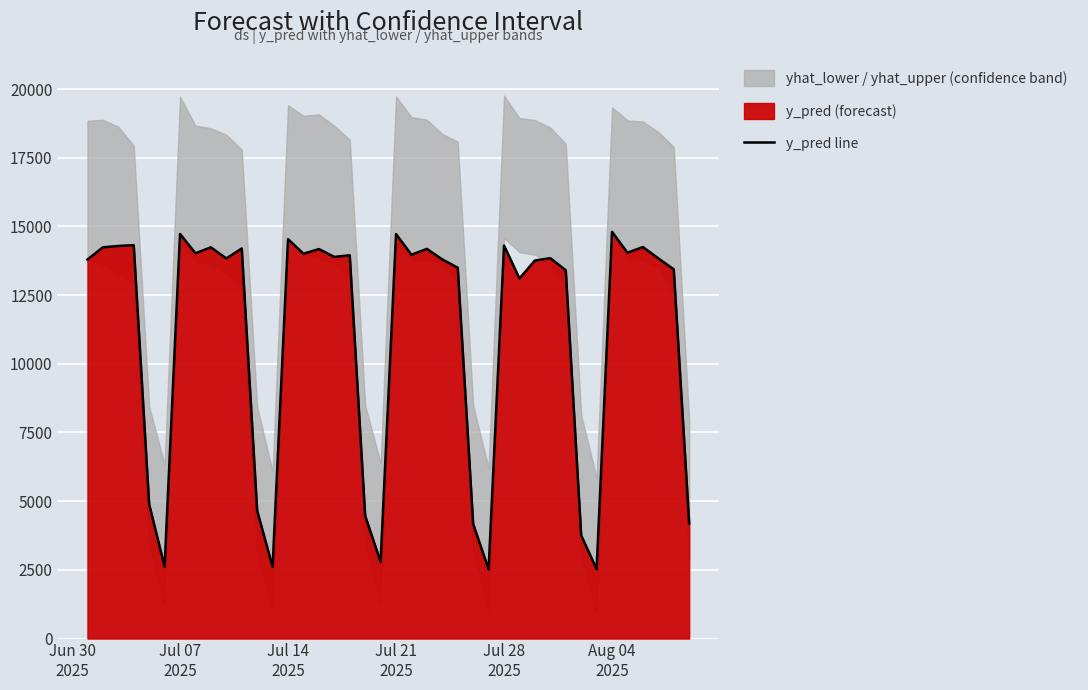

What is the lowest value of the y_pred line series?

2519.9